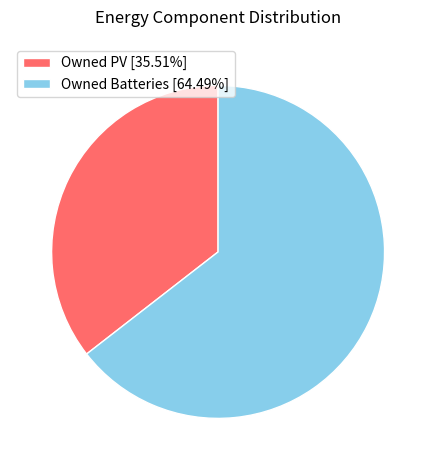

Rank the categories by value from lowest to highest.

Owned PV, Owned Batteries